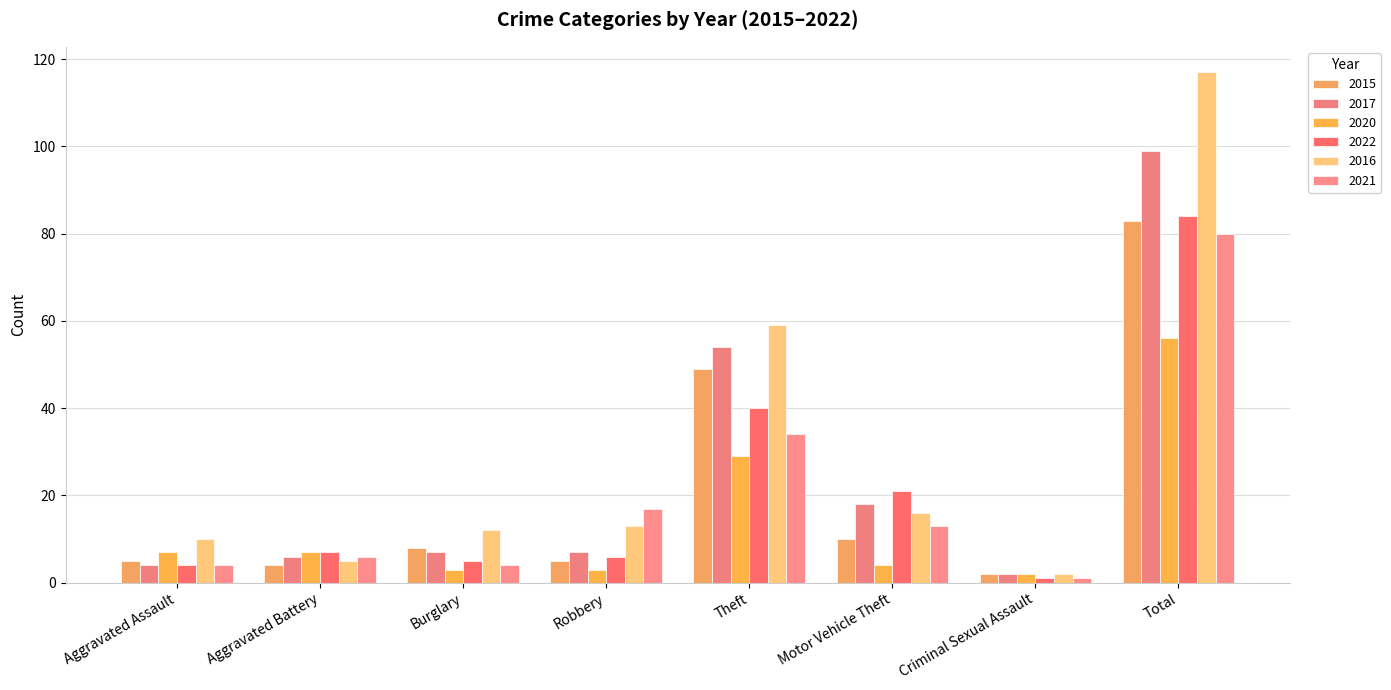

What is the label of the 1st bar from the right?

Total